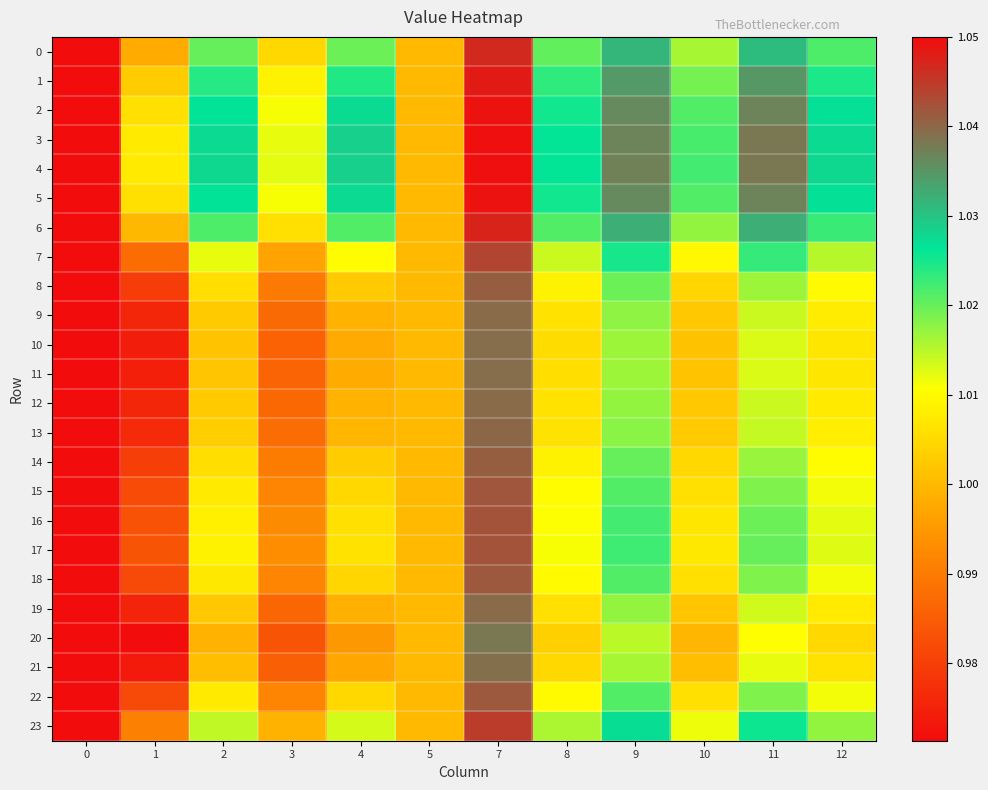

What is the greatest value displayed?

1.1